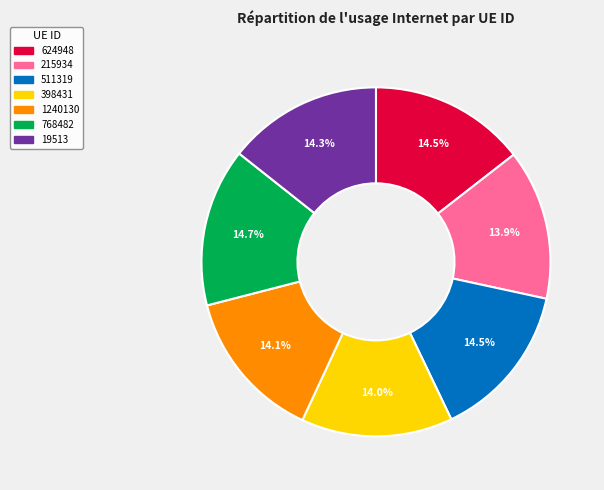

Combined, what portion of the pie is 1240130 and 511319?

28.6%